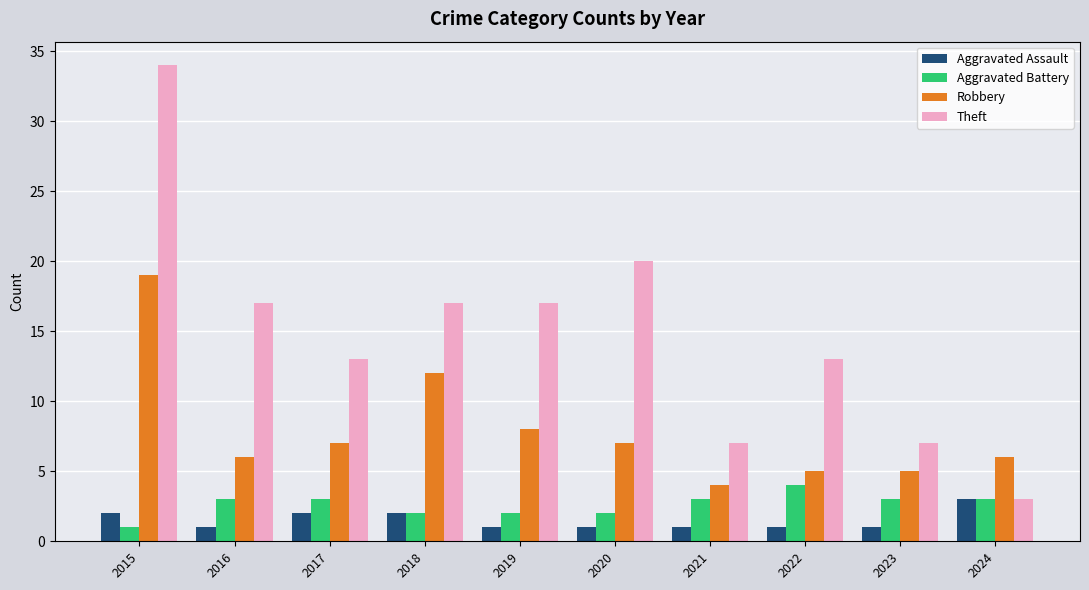

At which label does Theft reach its peak?

2015